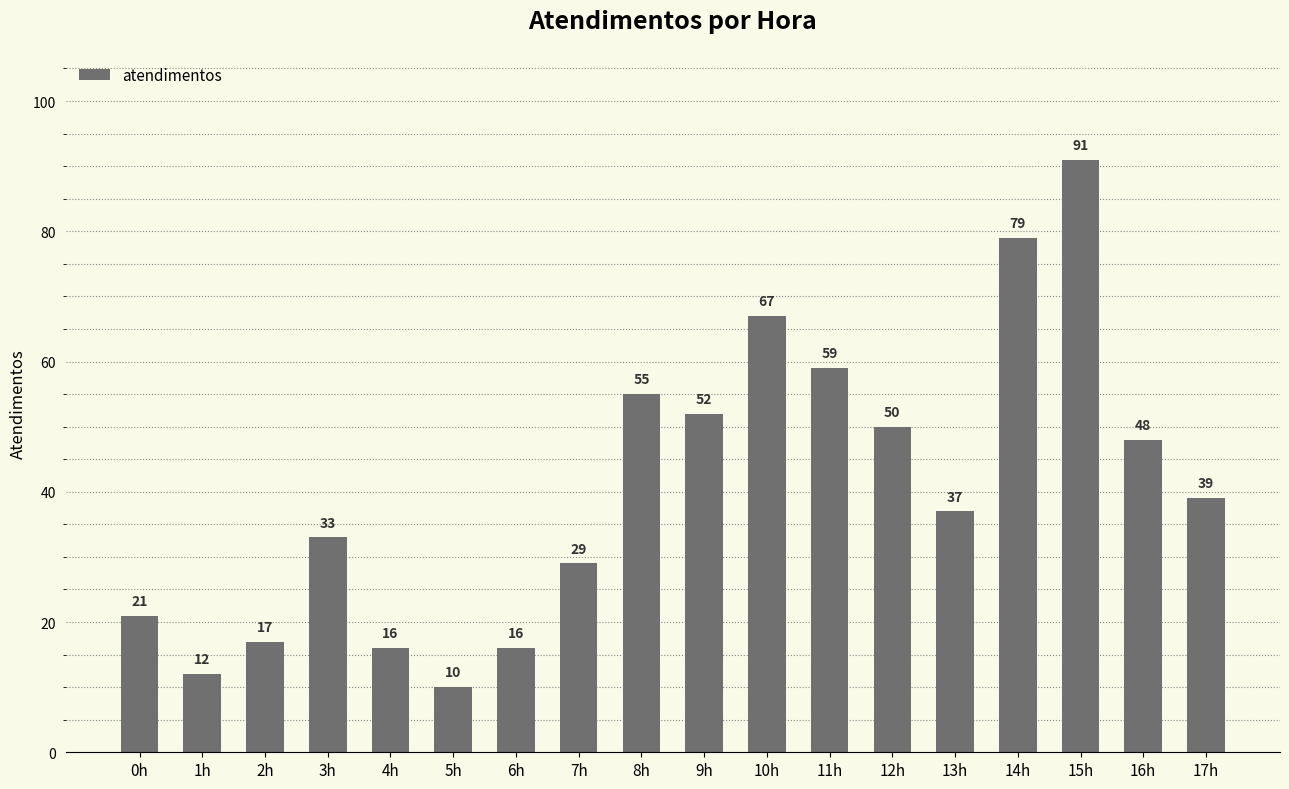

Is it true that the value at 4h is 27?

False